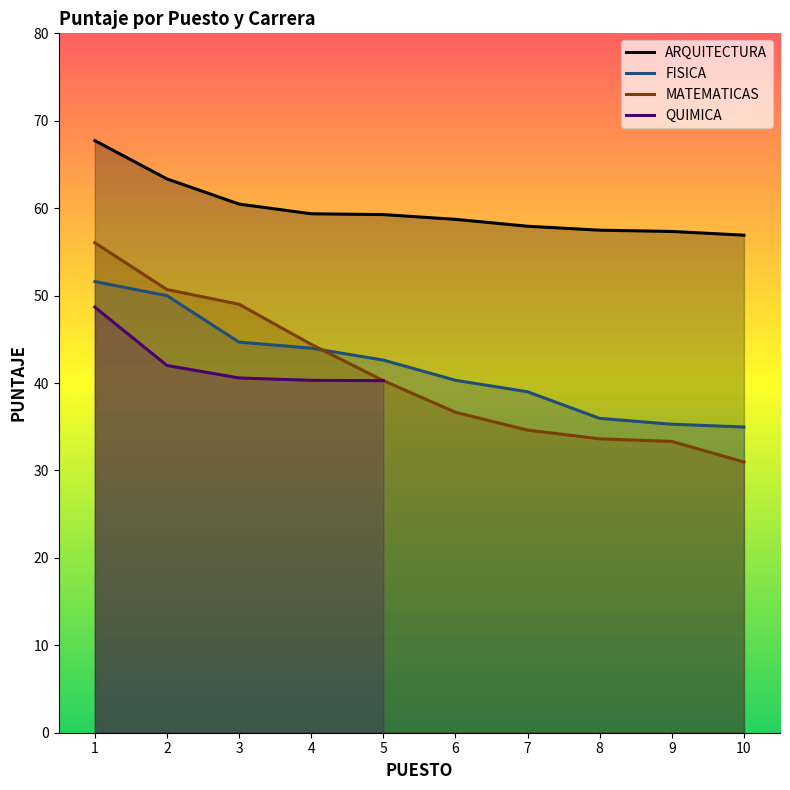

Which series changed the most between 2 and 3?

FISICA